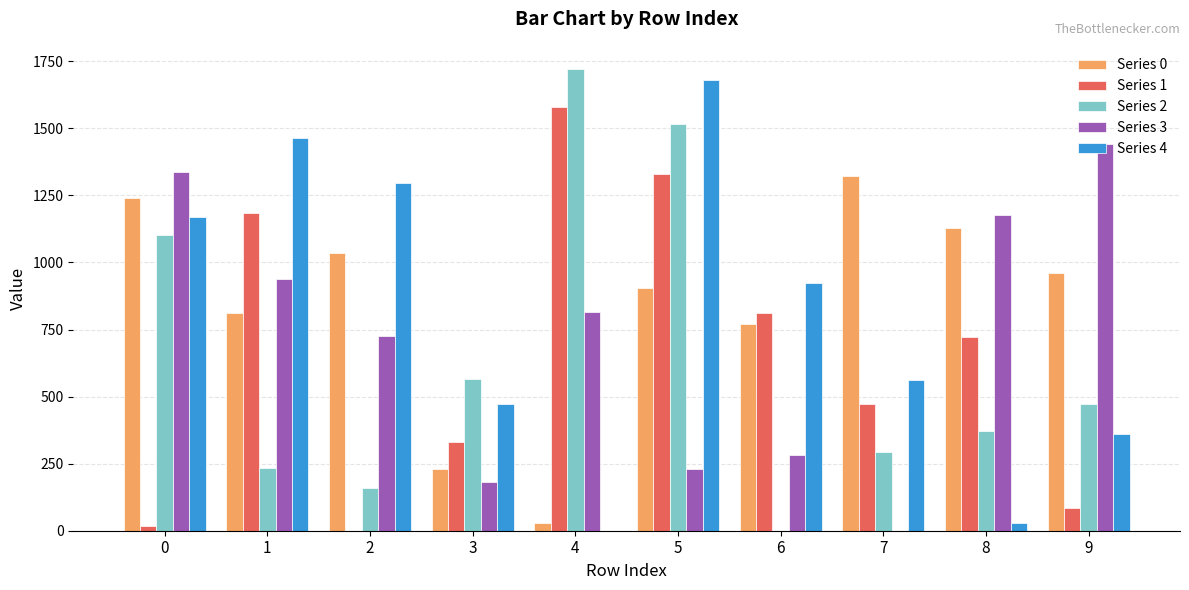

How many data points does each series have?

10